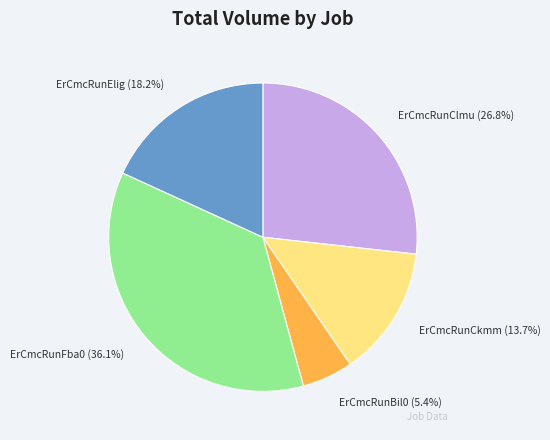

To the nearest percent, what portion does ErCmcRunElig represent?

18%